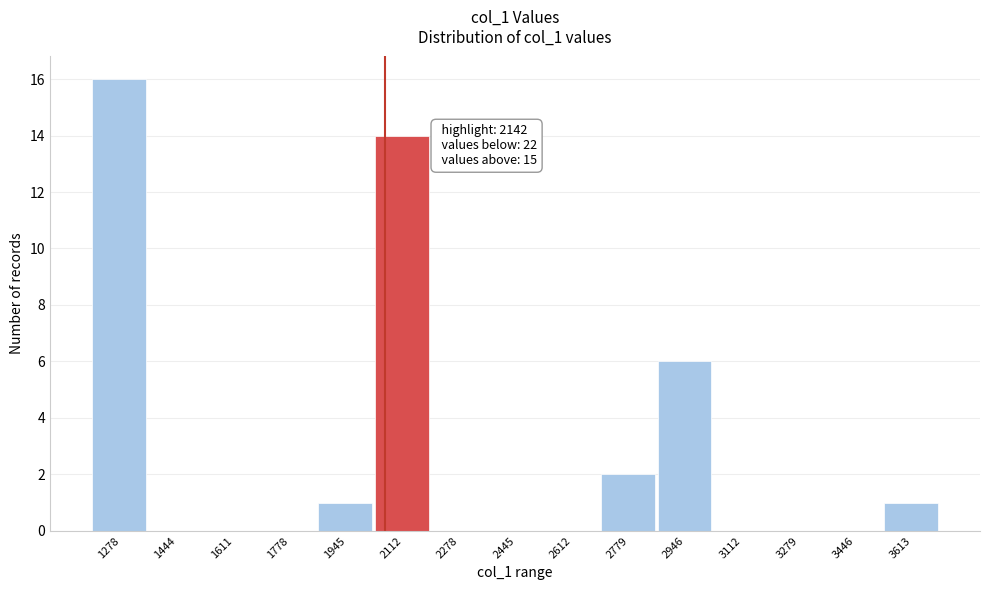

Reading left to right, list all the values displayed in this chart.

1278=16	1444=0	1611=0	1778=0	1945=1	2112=14	2278=0	2445=0	2612=0	2779=2	2946=6	3112=0	3279=0	3446=0	3613=1